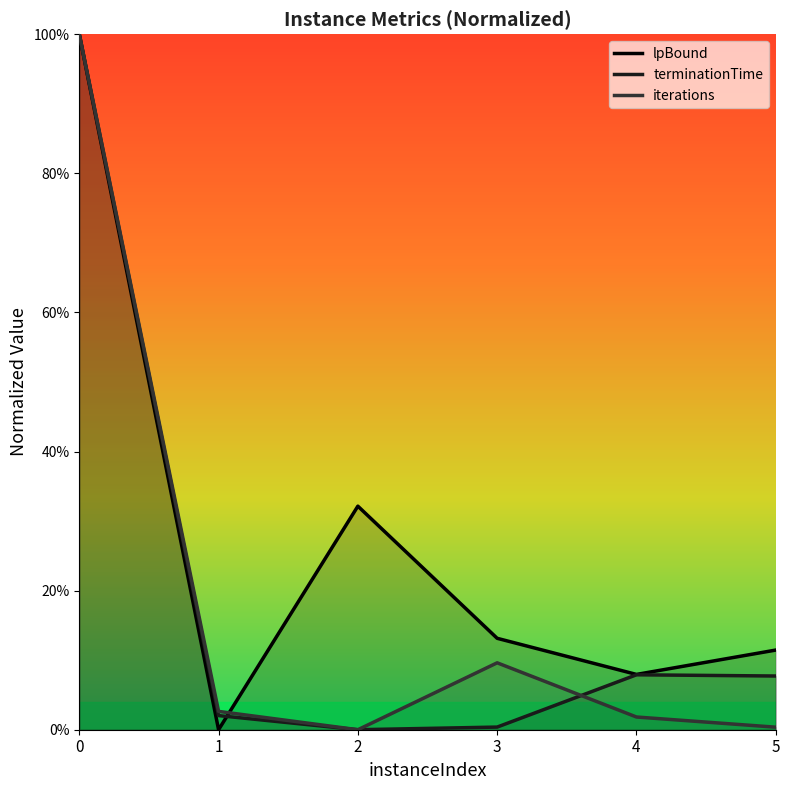

How many series are shown in this chart?

3